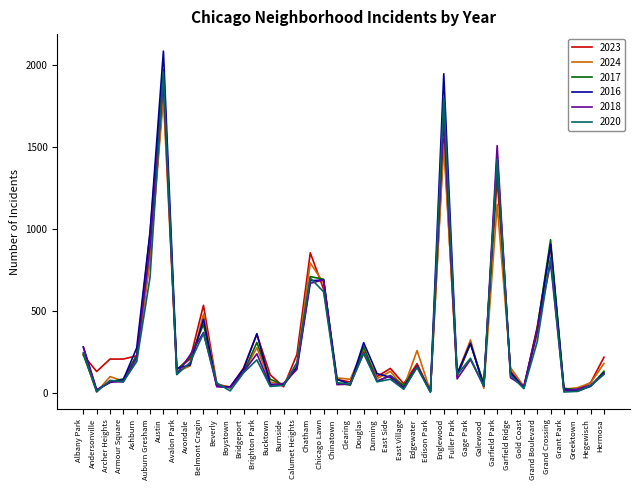

True or false: 2016 has a value of 268 at Calumet Heights.

False